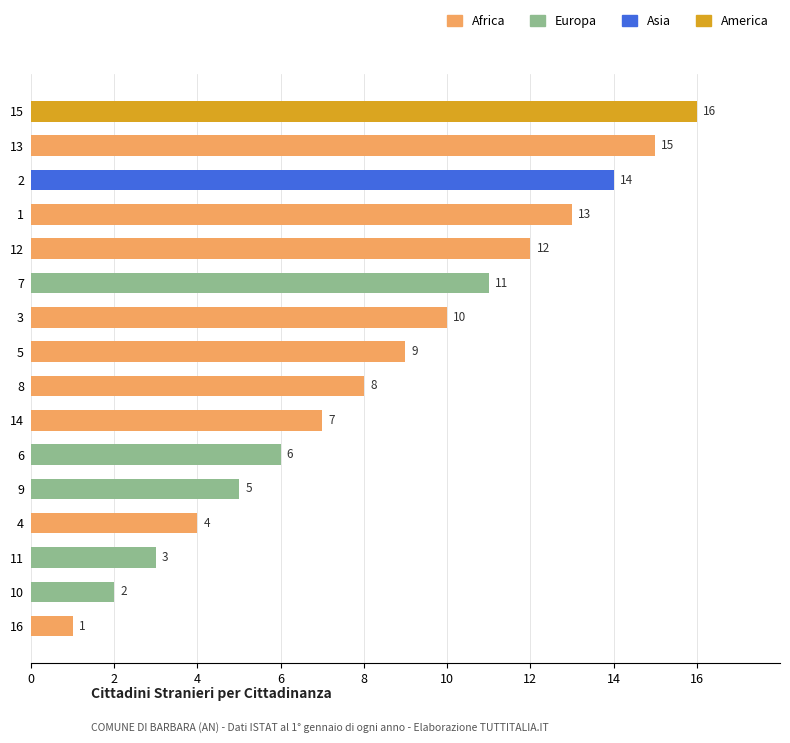

What is the sum of the values at 14 and 1?

20